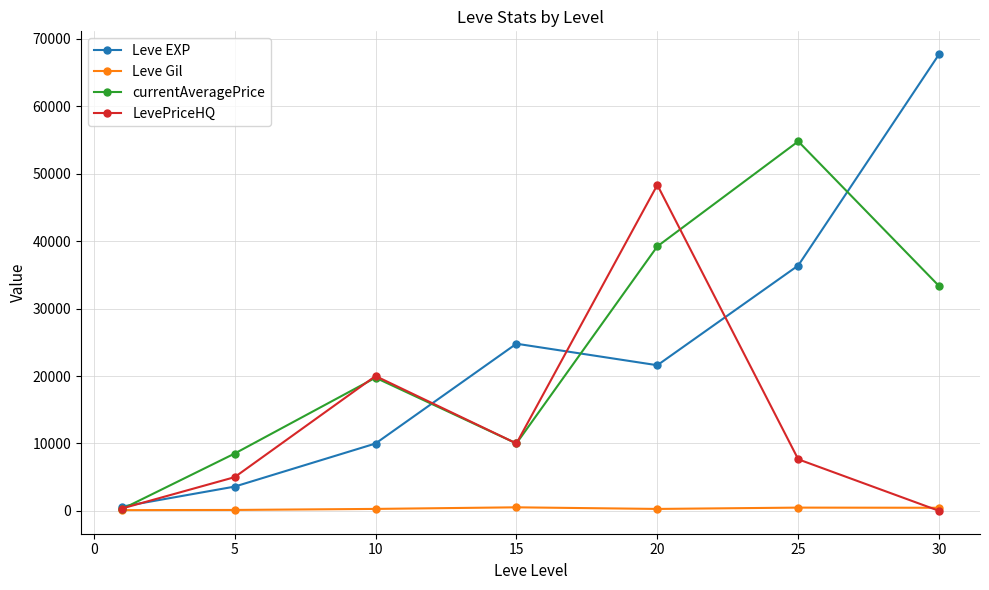

Which series has the widest spread of values?

Leve EXP